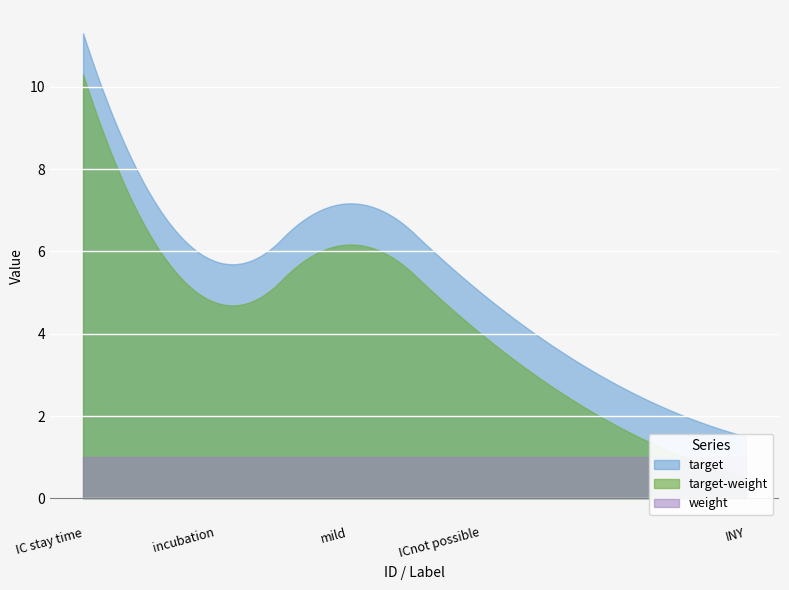

What is the value of the target point at the 3rd from the left?

7.2